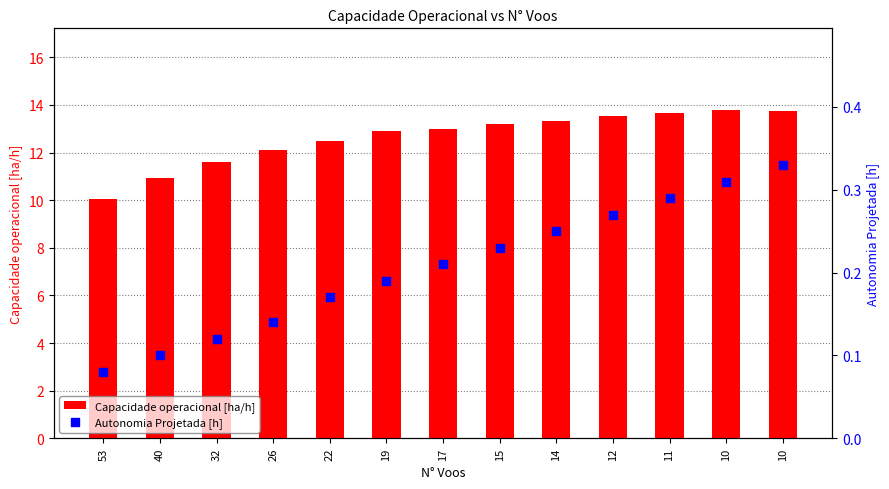

At which category is the sum across all series the highest?

10